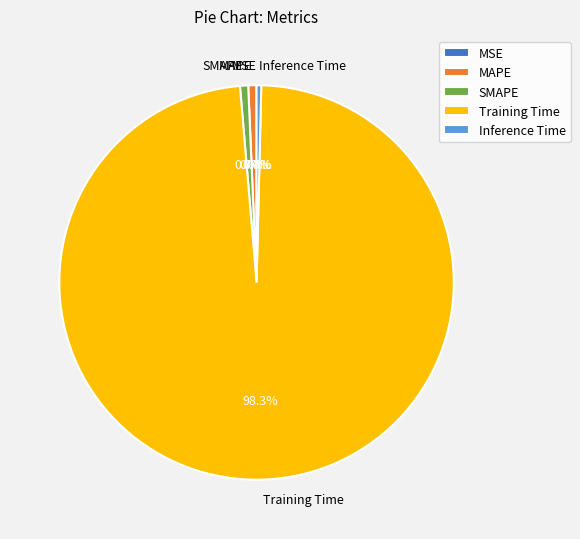

Is it true that Inference Time is 0% of the pie?

True